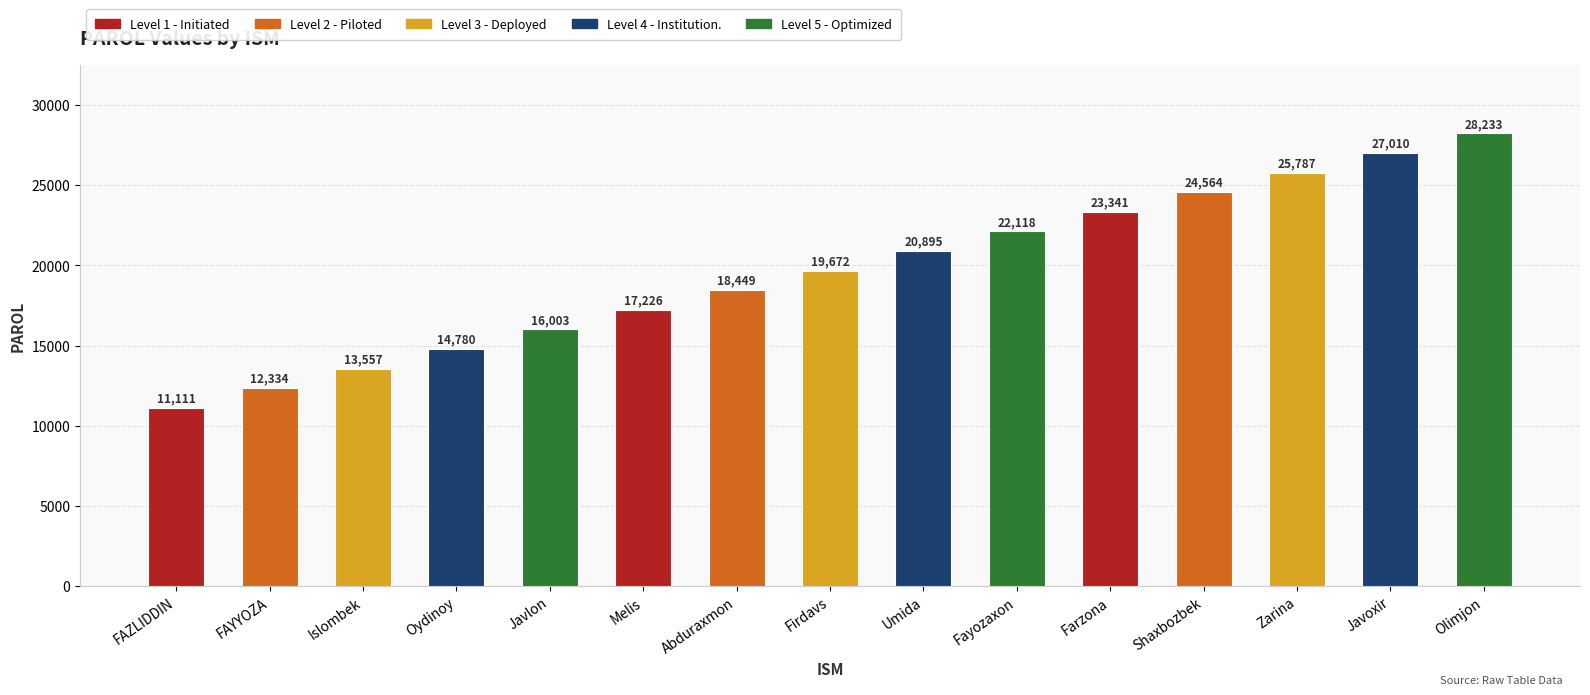

What is the difference between the maximum and minimum values?

17122